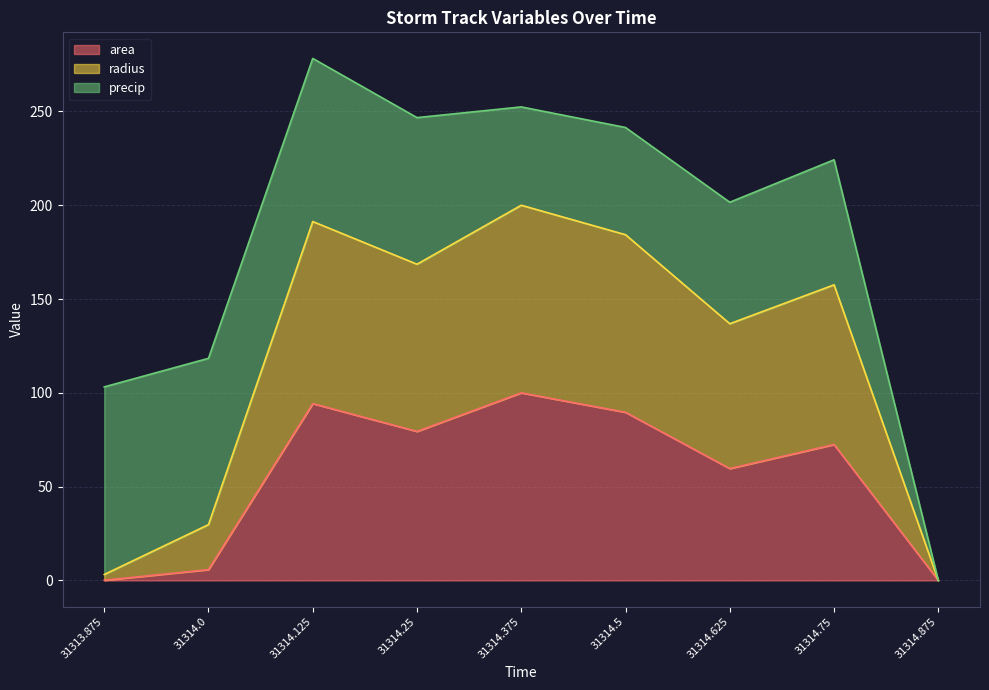

What is the label of the 2nd point from the right?

31314.75